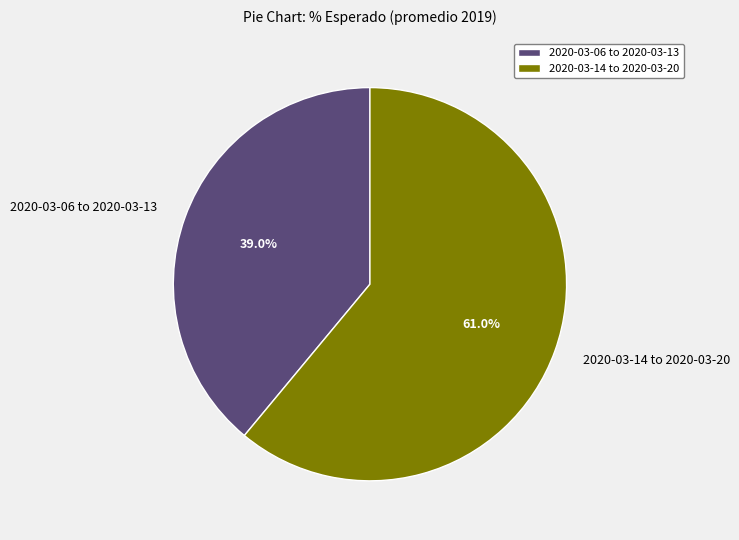

How many slices are in this pie chart?

2